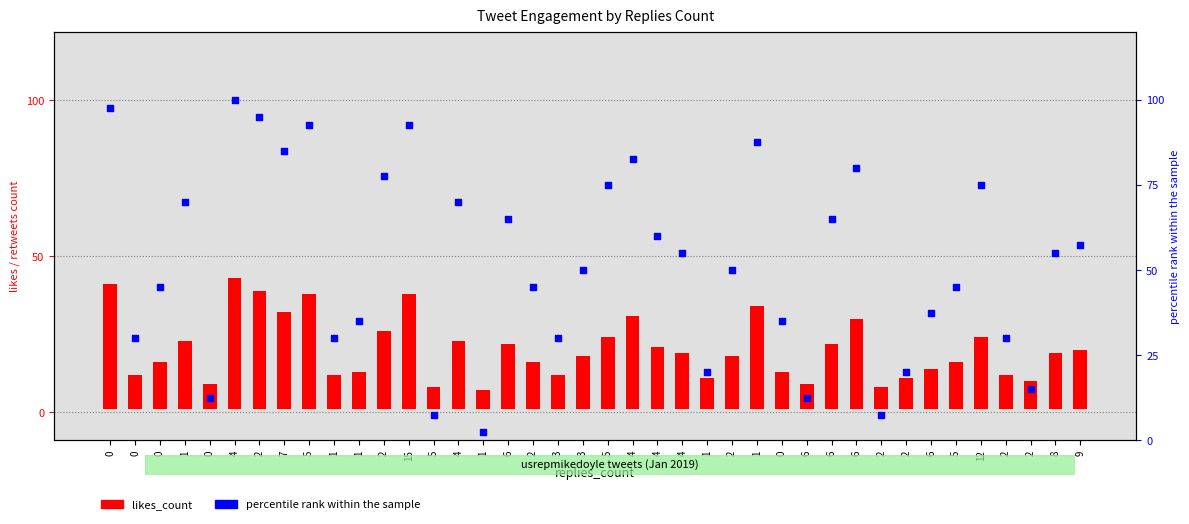

Is the value of percentile rank within the sample at 4 greater than the value of likes_count at 15?

Yes